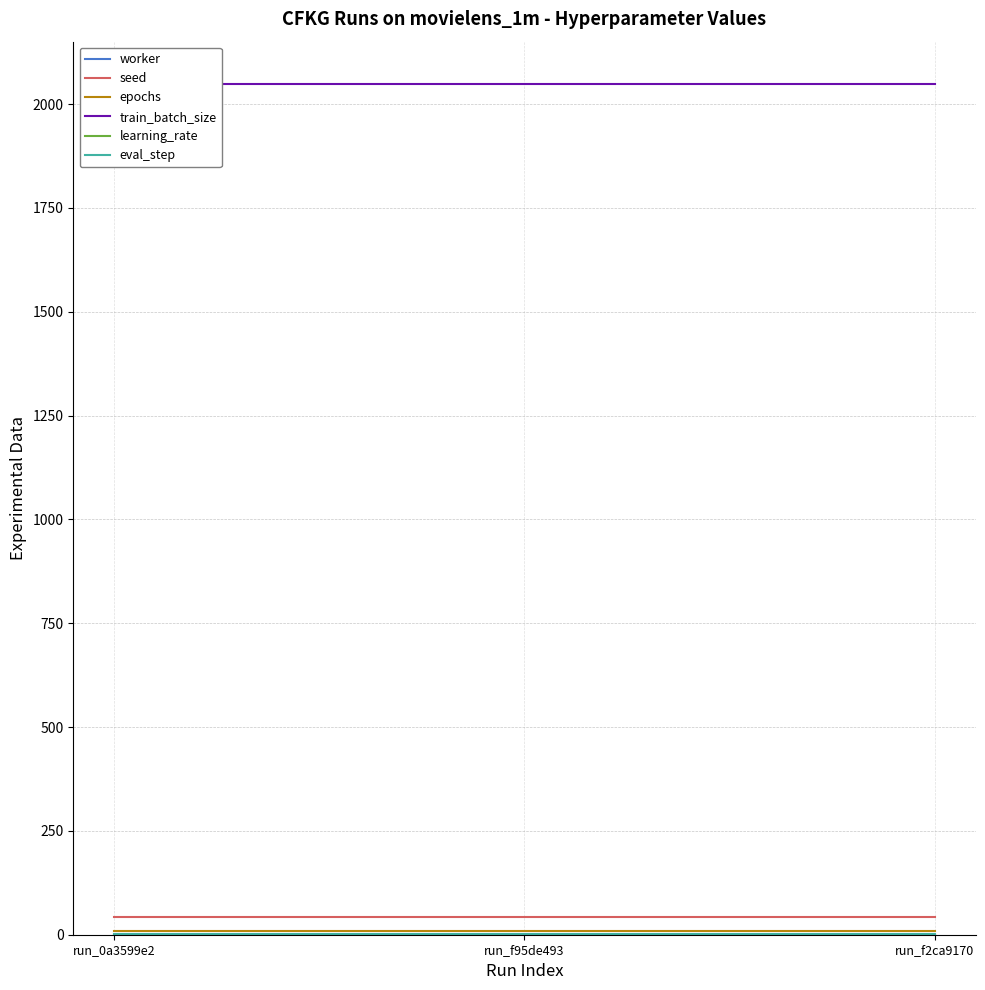

Is the value of seed at run_0a3599e2 greater than the value of epochs at run_0a3599e2?

Yes